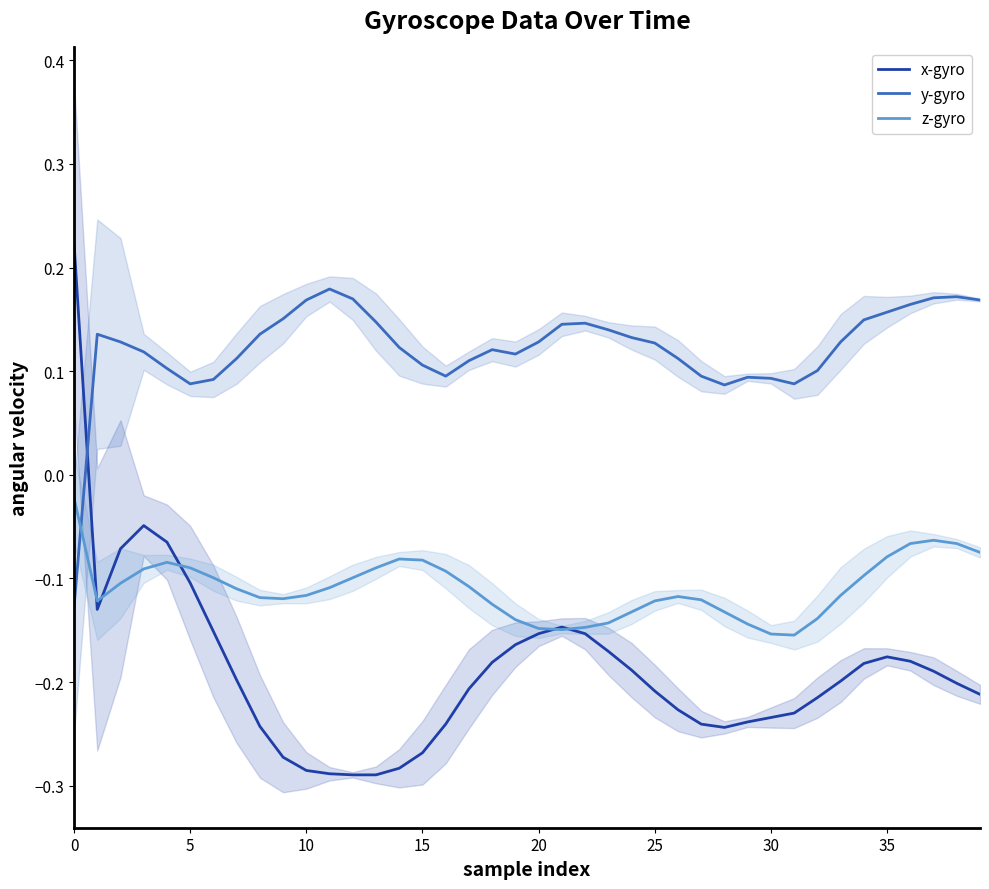

How many lines are shown in the chart?

3